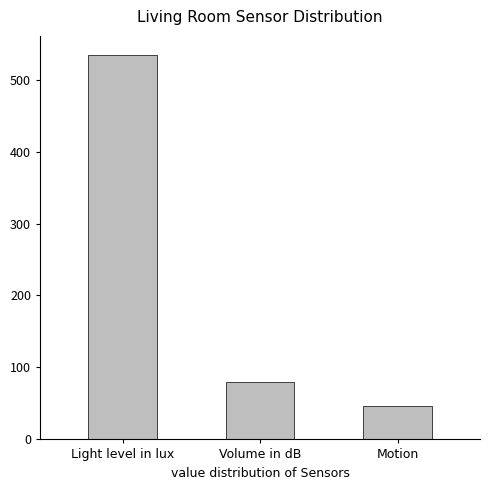

Reading right to left, extract all data points from this chart.

46	80	534